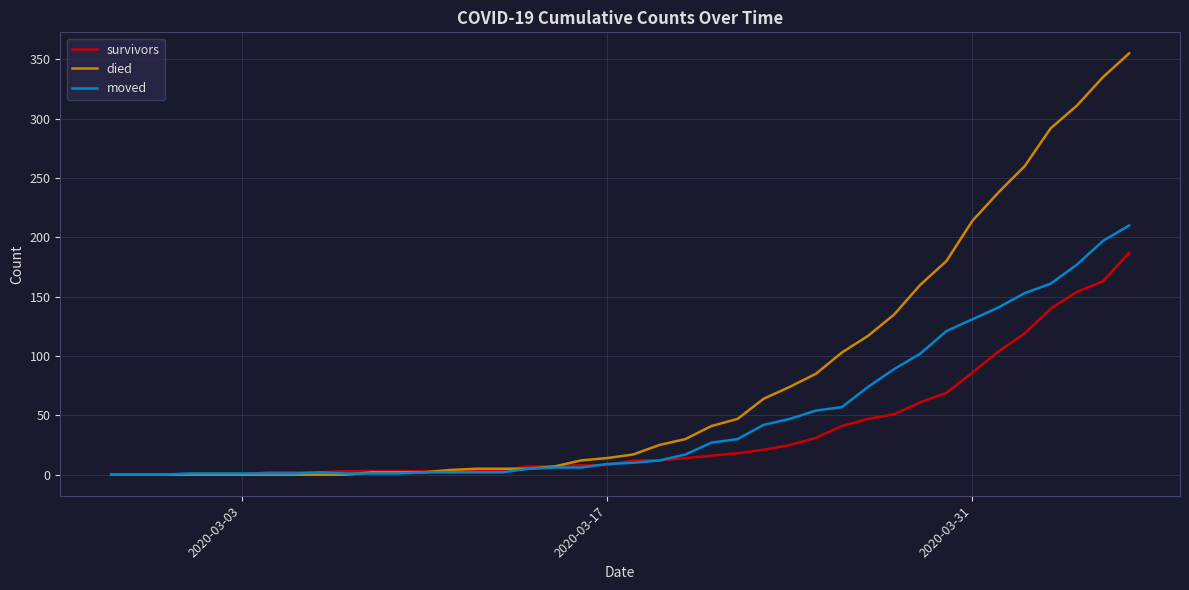

How many values in the survivors series are below 12?

20